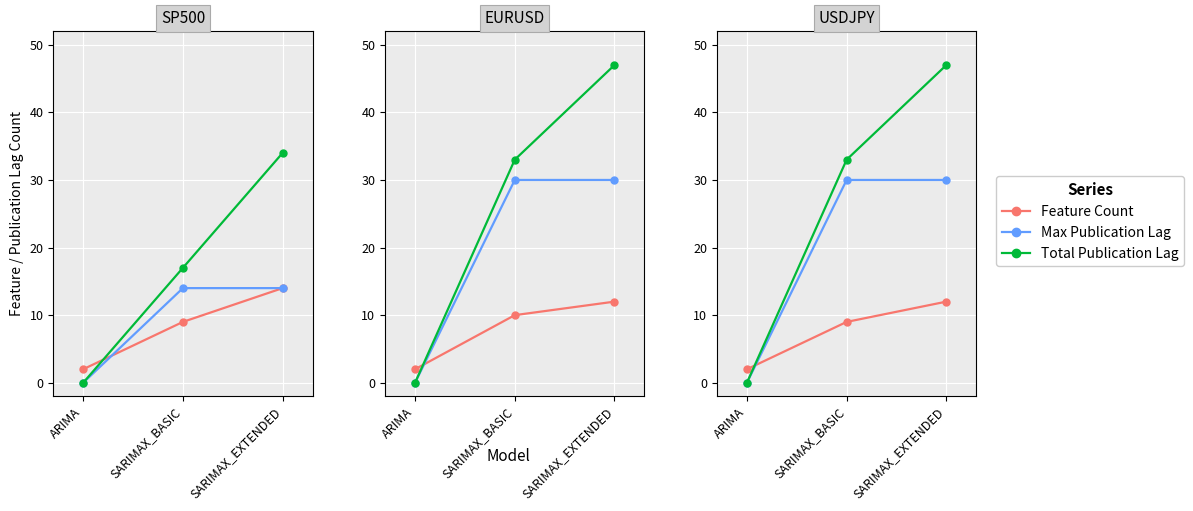

What is the label of the 1st point from the right?

SARIMAX_EXTENDED